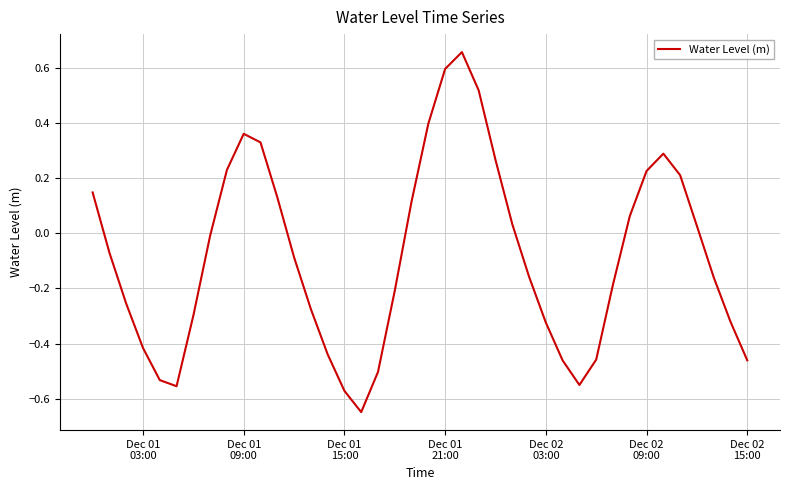

What is the difference between the maximum and minimum values?

1.3